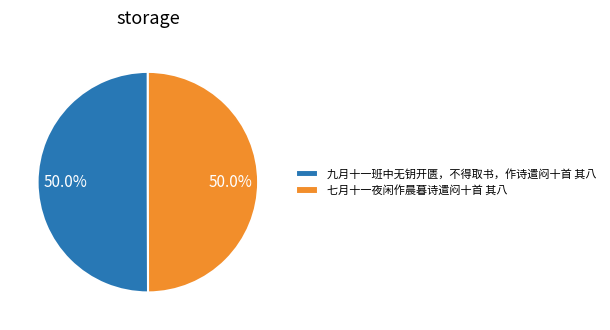

How many segments does this pie chart have?

2